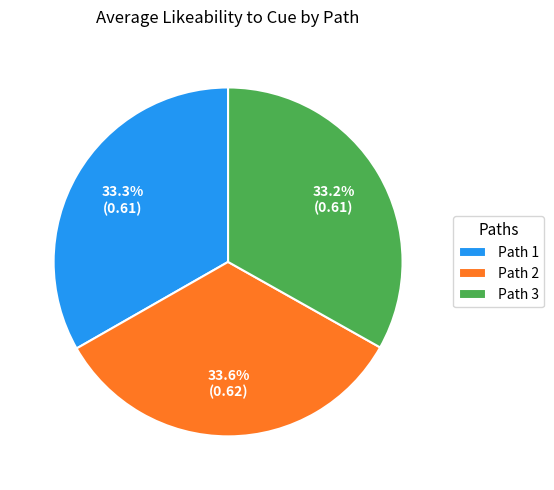

What portion of the pie excludes Path 1?

66.7%